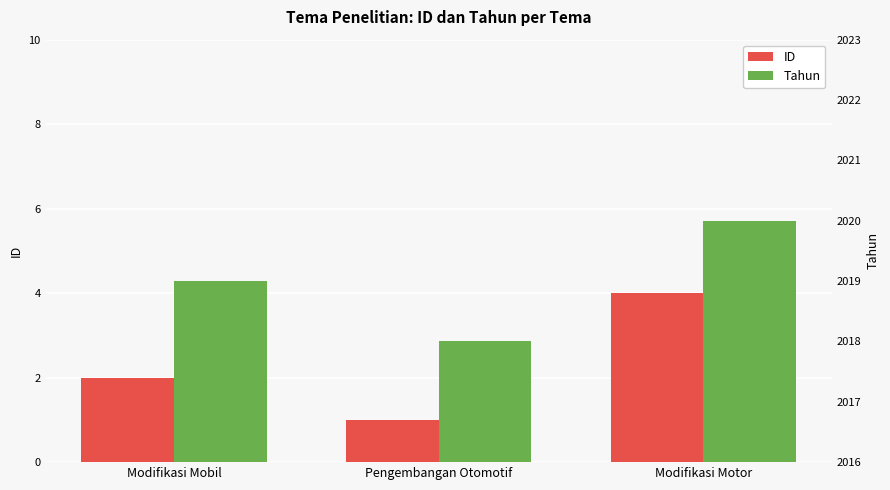

What is the label of the 3rd bar from the right?

Modifikasi Mobil